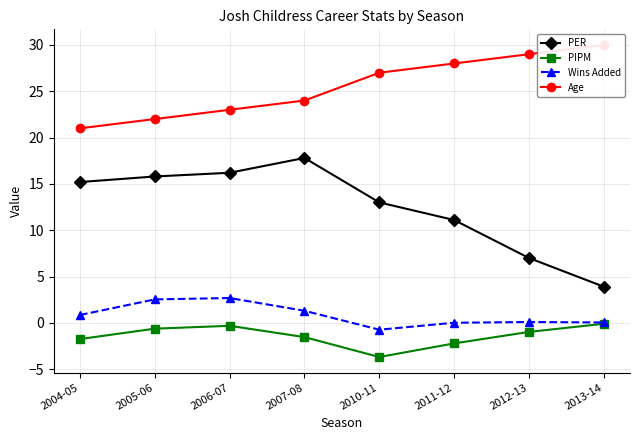

The Age series shows 32.8 at 2005-06. True or false?

False